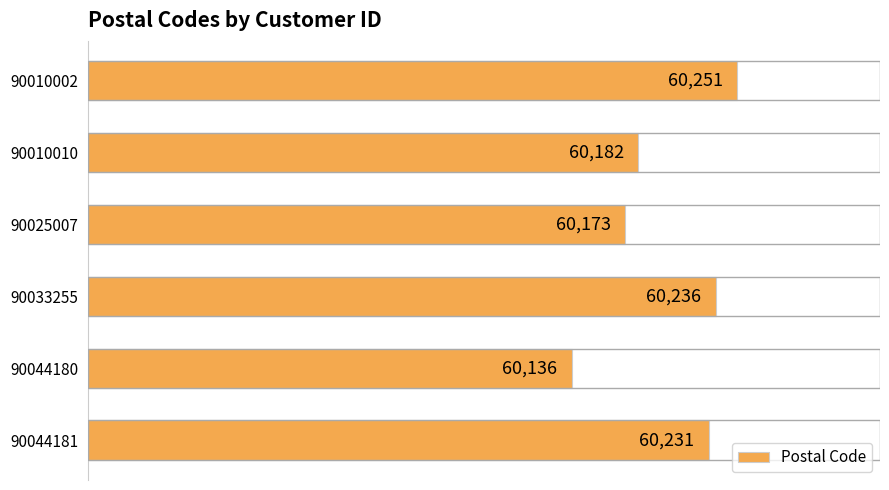

What is the difference between the second highest and minimum values?

100